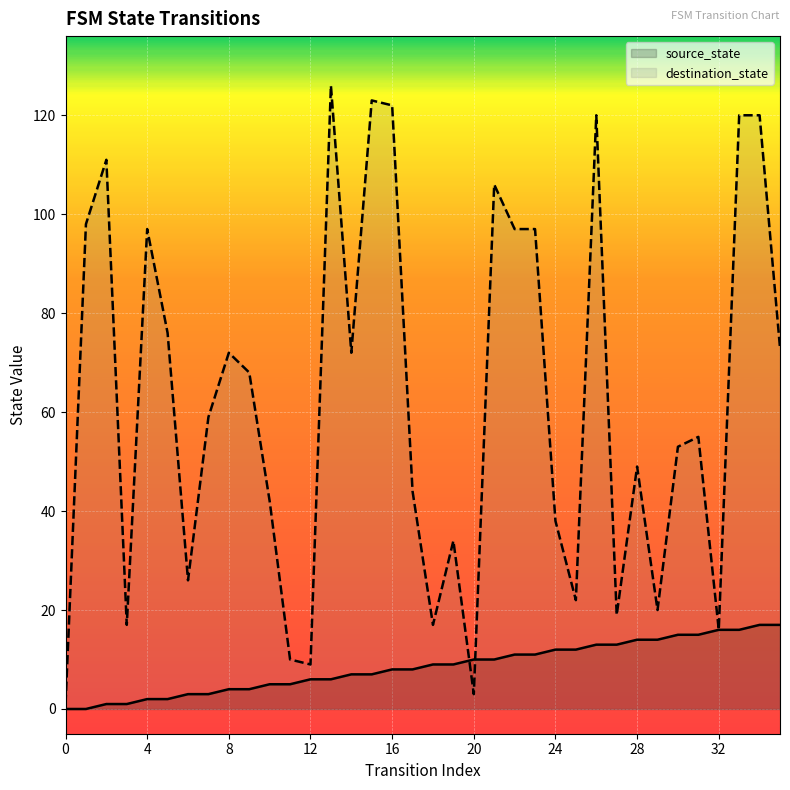

List the series in order of their overall mean, highest first.

destination_state, source_state